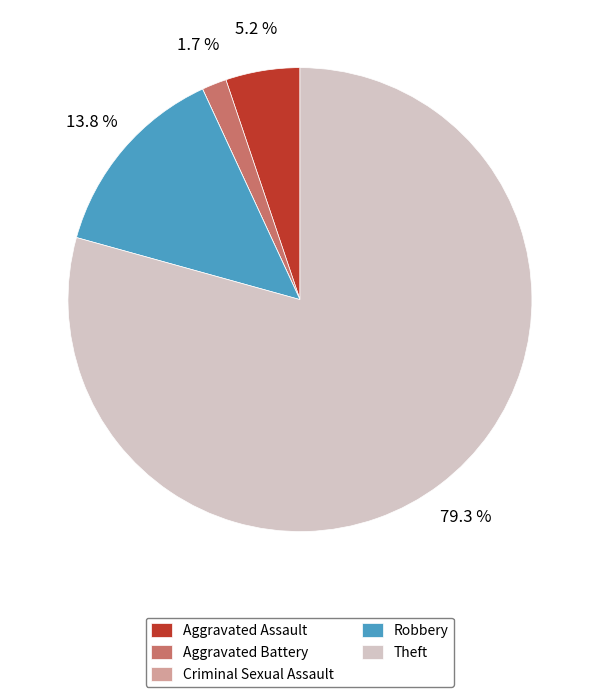

Combined, what portion of the pie is Theft and Aggravated Battery?

81.0%